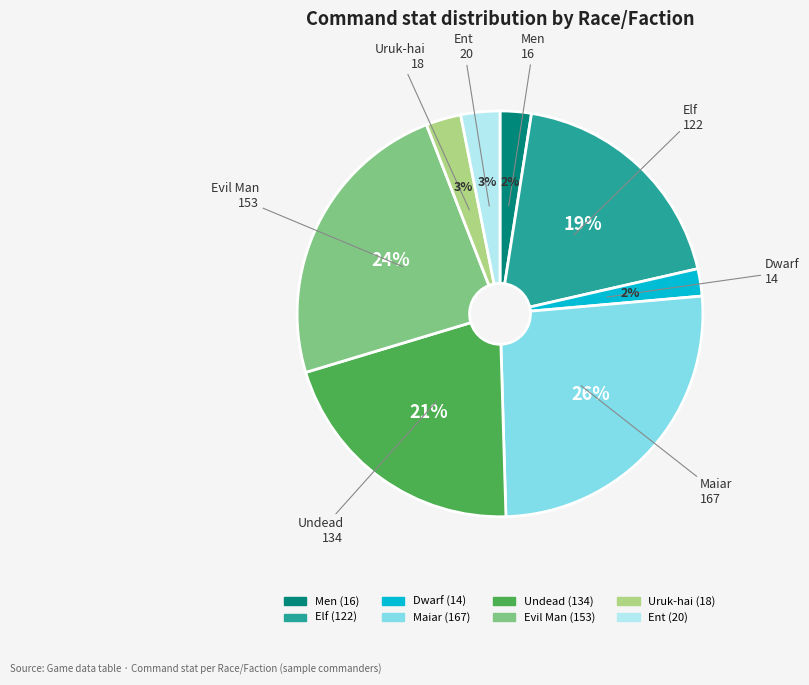

Which has a higher value, Men or Ent?

Ent